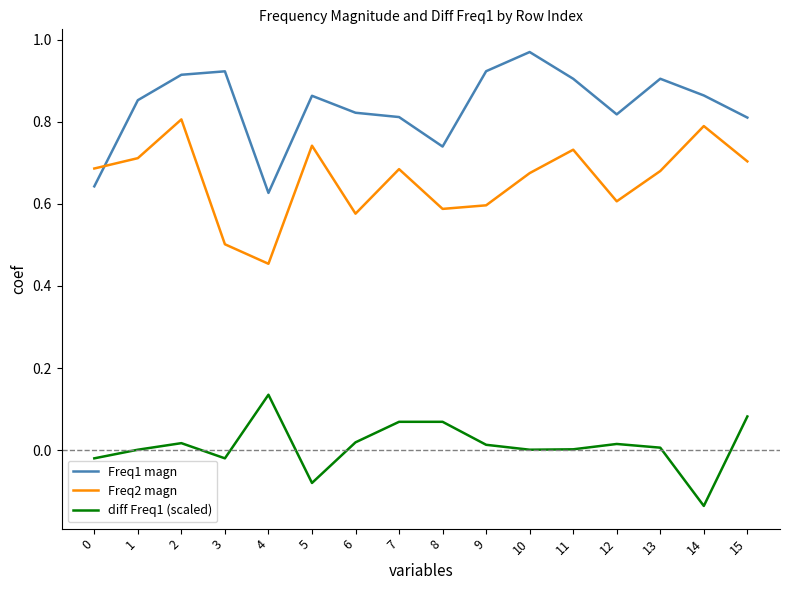

Between 0 and 13, which series saw the biggest shift?

Freq1 magn